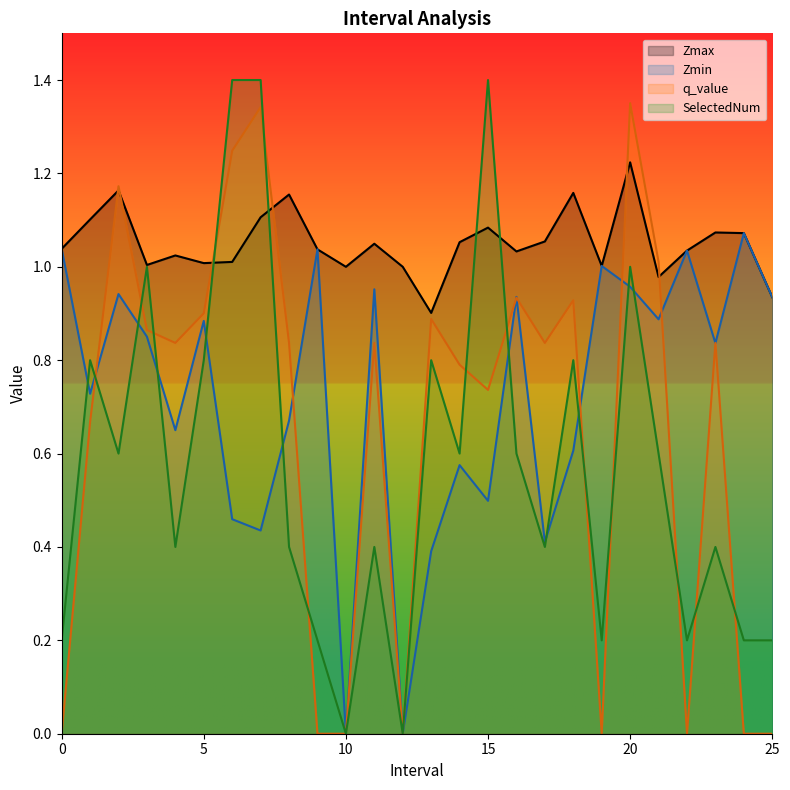

Read the q_value value at 23.0.

0.8